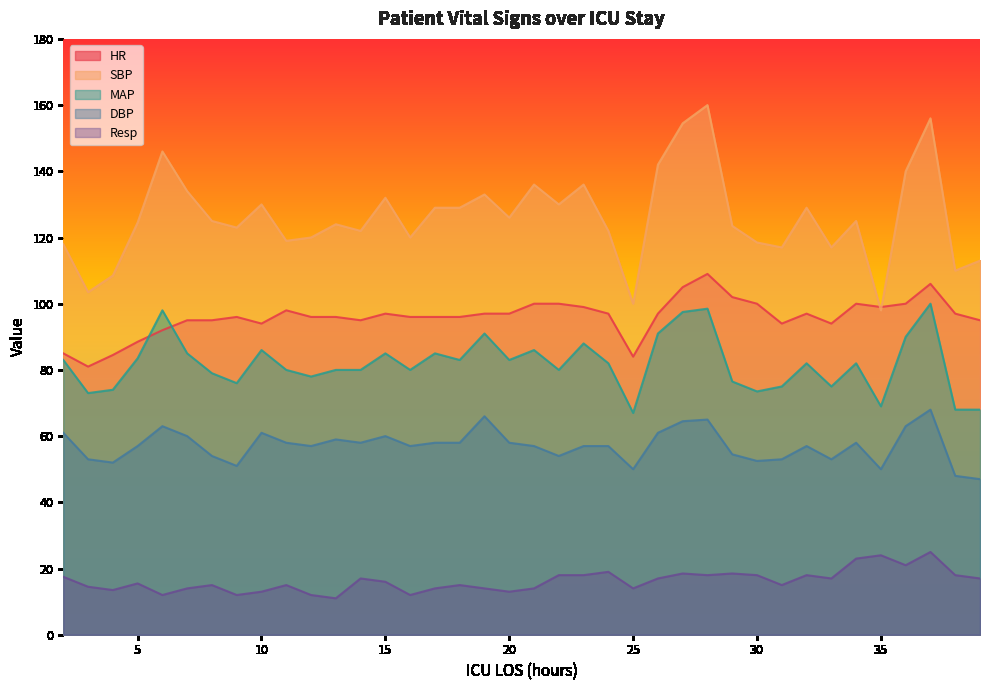

True or false: SBP and HR intersect in this chart.

True